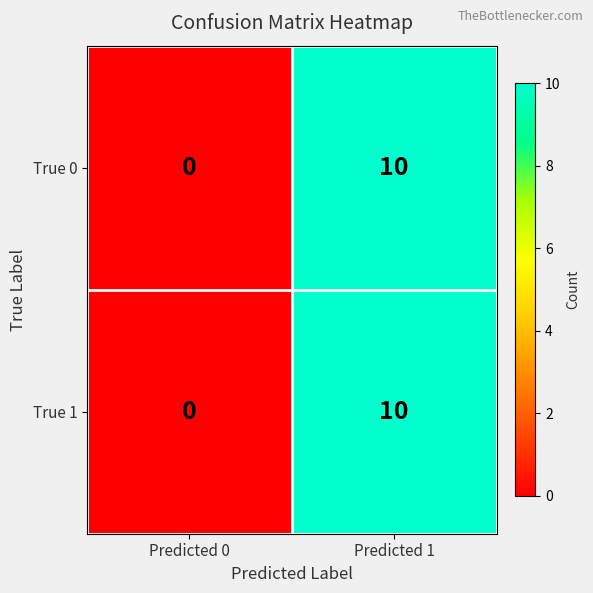

What is the total value across all series at Predicted 1?

20